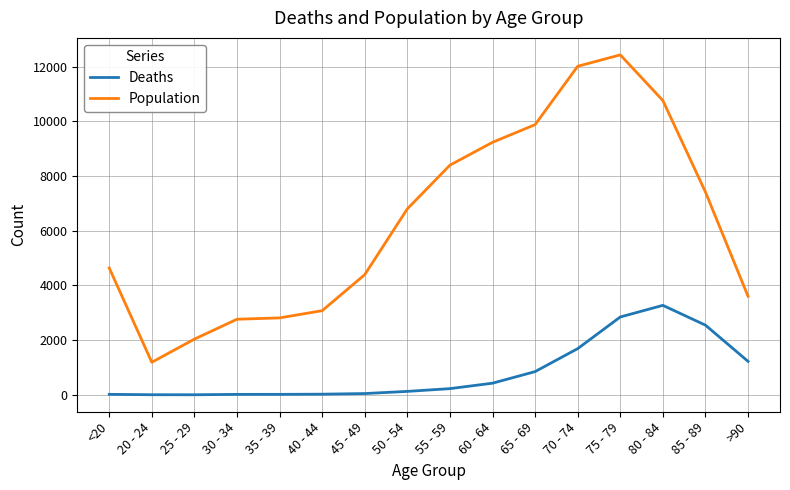

What is the difference between the maximum and minimum values in the Deaths series?

3270